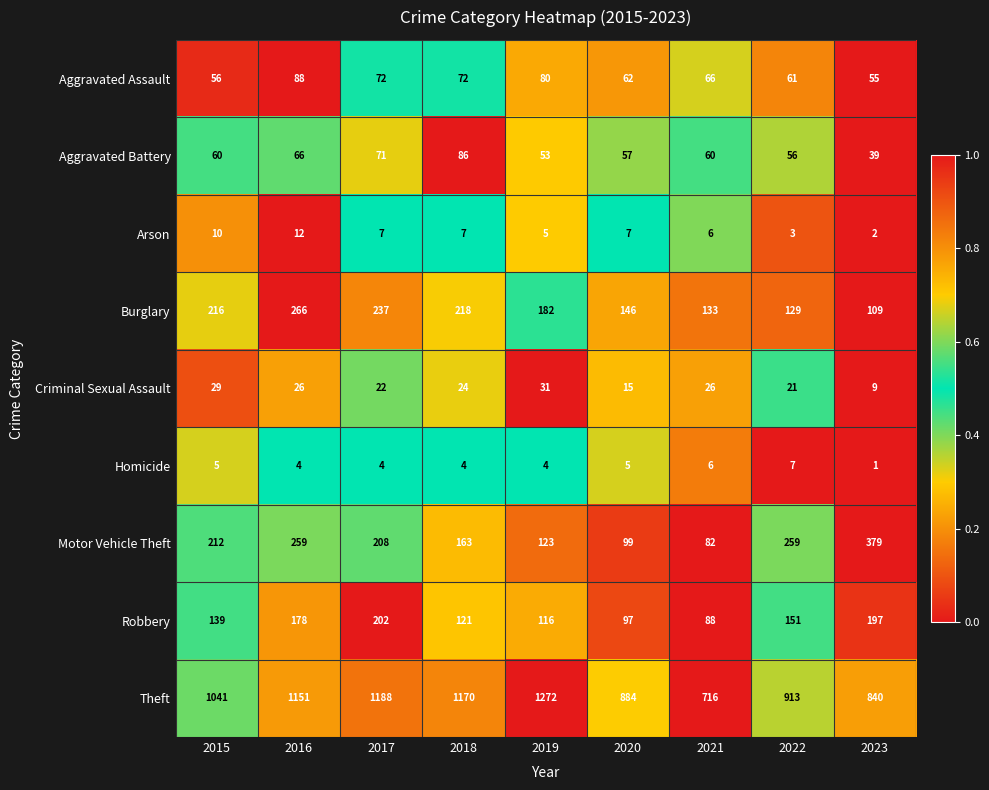

Which series changed the most between 2019 and 2022?

Theft